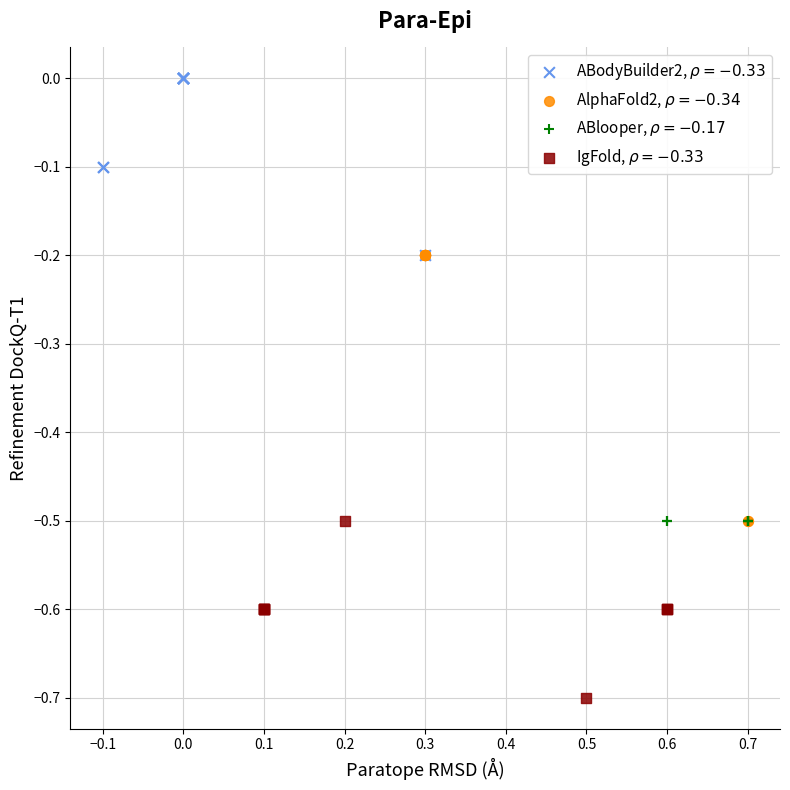

Which series reaches the minimum Y coordinate?

IgFold, $\rho = -0.33$